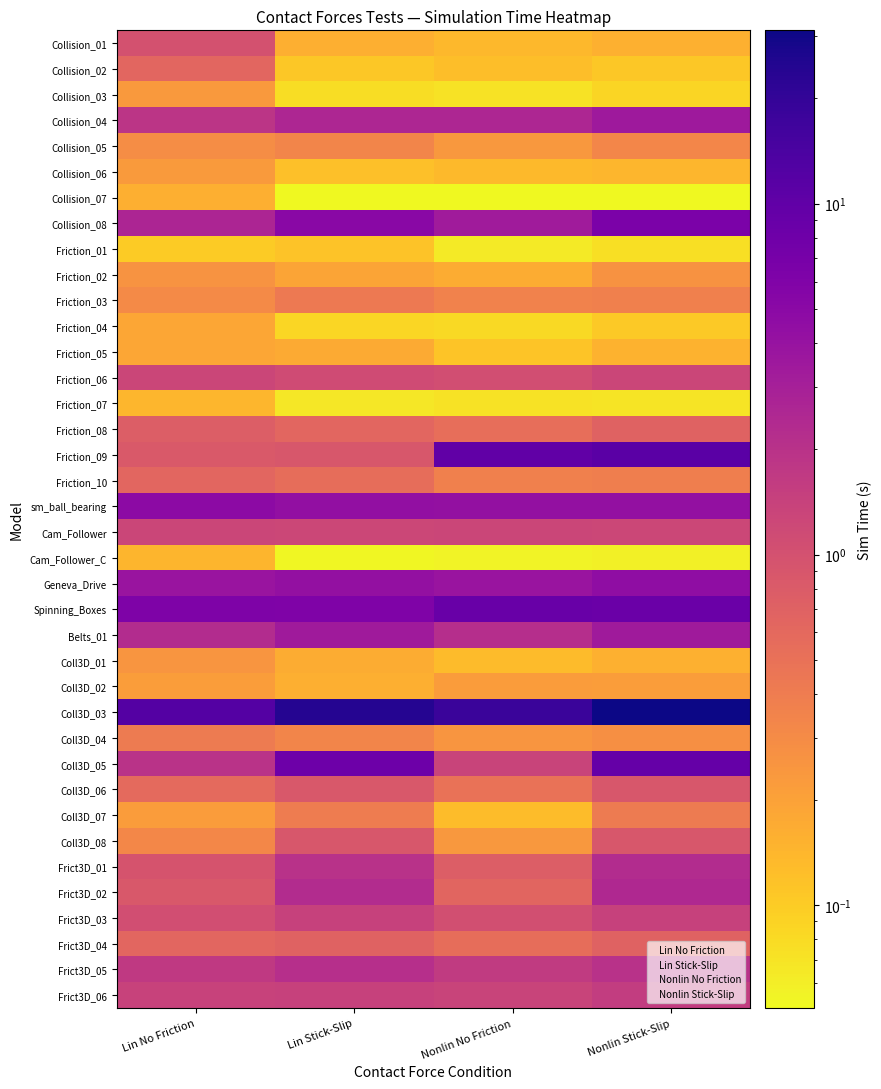

What is the average value of the Coll3D_02 series?

0.2